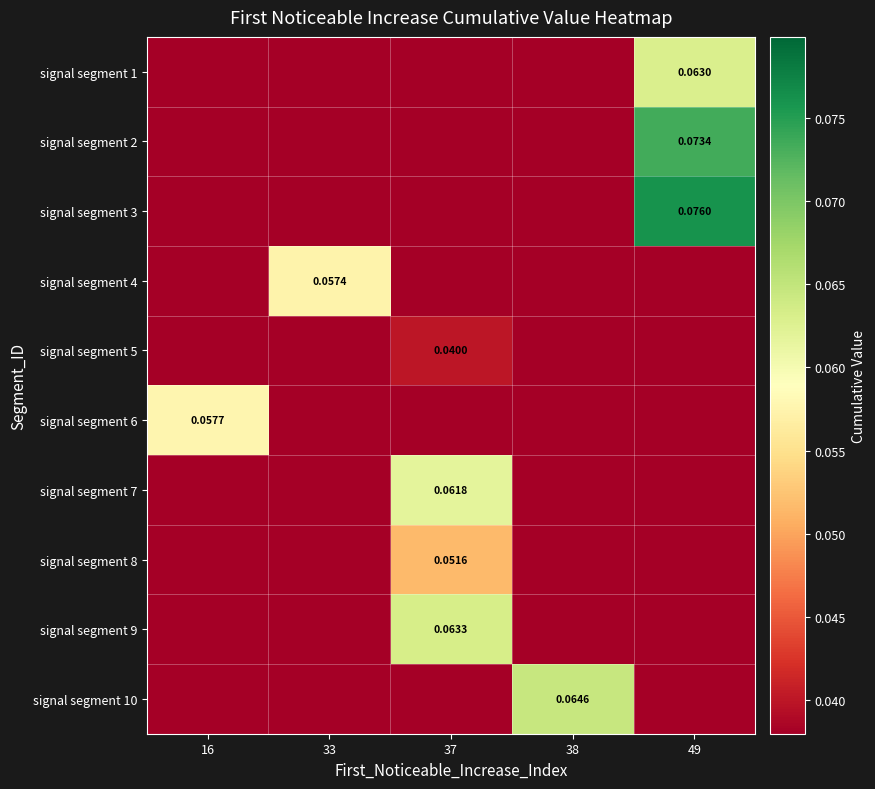

Where is signal segment 5 nearest to the value 0?

16